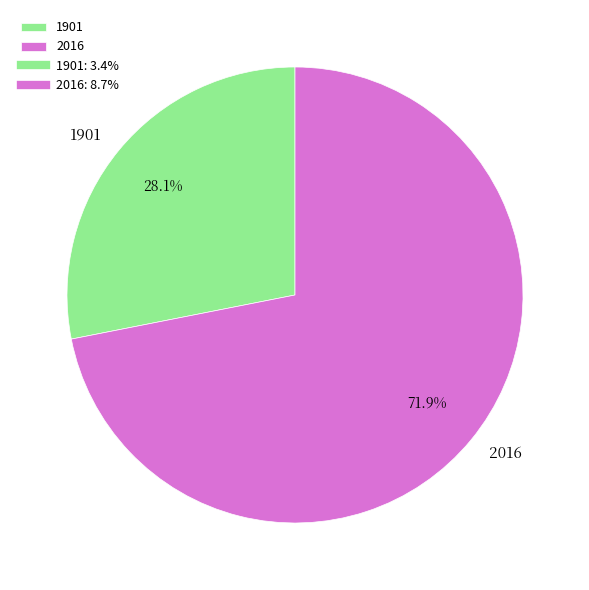

To the nearest percent, what percentage of the pie is 2016?

72%